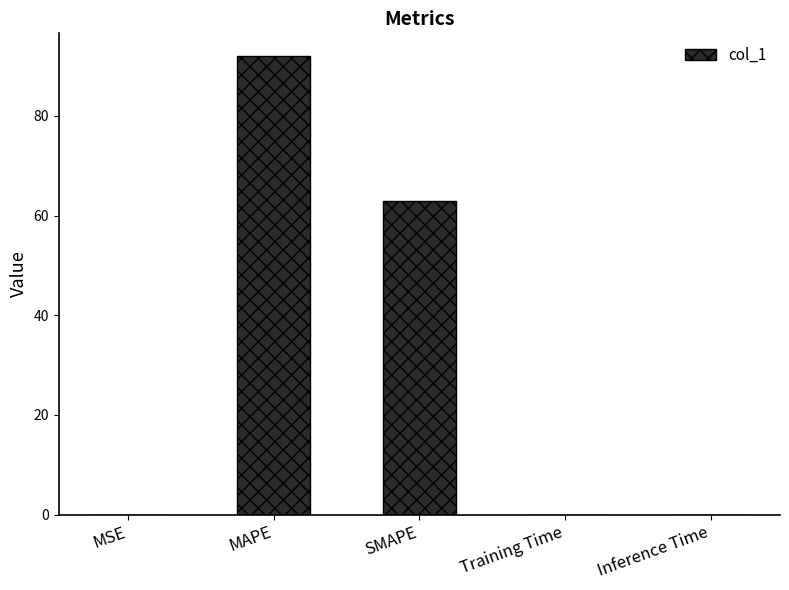

The chart shows a value of 0.0 at MSE. True or false?

True